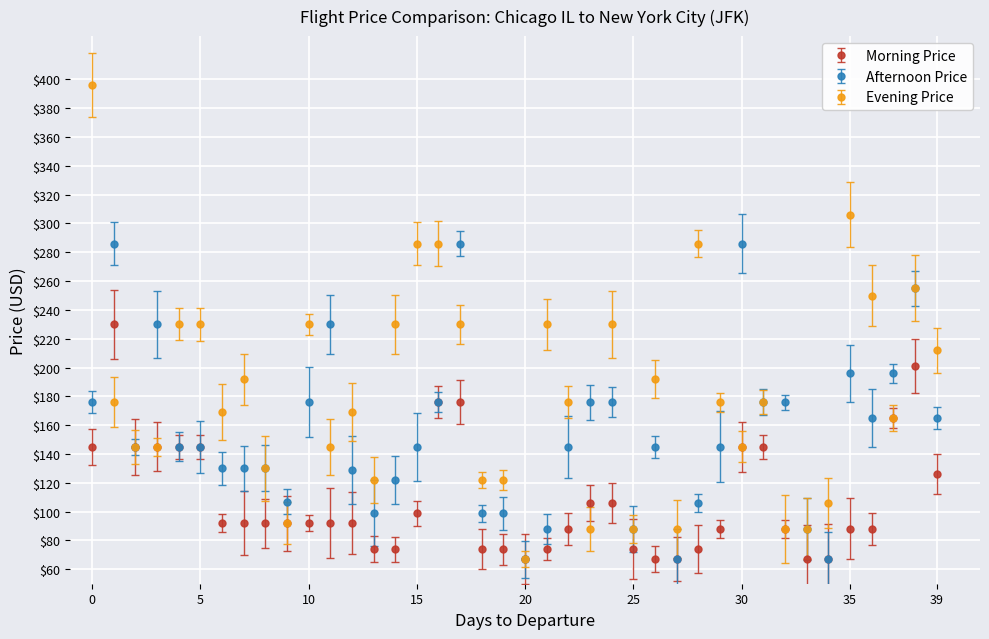

What is the maximum value for Evening Price?

396